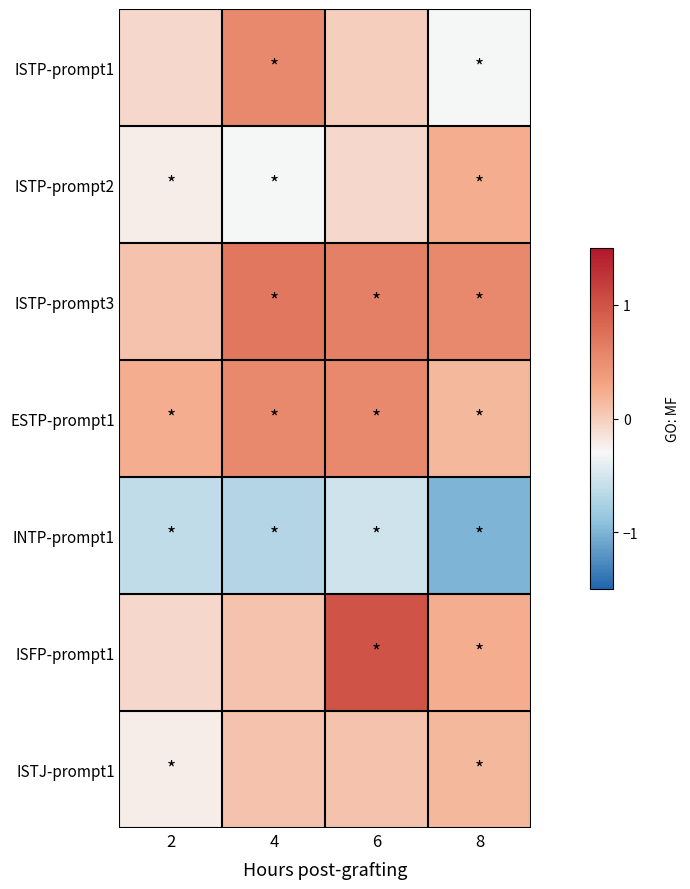

Reading left to right, extract all data points from this chart.

ISTP-prompt1: 2=-0.1	4=0.5	6=-0.0	8=-0.3
ISTP-prompt2: 2=-0.2	4=-0.3	6=-0.1	8=0.2
ISTP-prompt3: 2=0.1	4=0.7	6=0.6	8=0.5
ESTP-prompt1: 2=0.2	4=0.5	6=0.5	8=0.2
INTP-prompt1: 2=-0.6	4=-0.7	6=-0.5	8=-1.0
ISFP-prompt1: 2=-0.1	4=0.1	6=1.0	8=0.2
ISTJ-prompt1: 2=-0.2	4=0.1	6=0.1	8=0.2